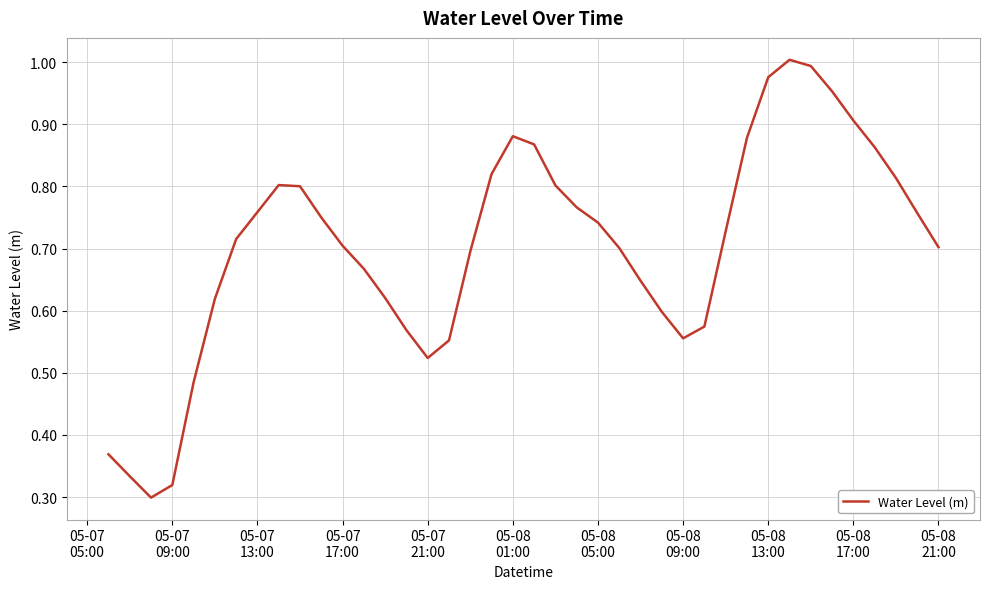

Reading left to right, extract all data points from this chart.

0.4	0.3	0.3	0.3	0.5	0.6	0.7	0.8	0.8	0.8	0.8	0.7	0.7	0.6	0.6	0.5	0.6	0.7	0.8	0.9	0.9	0.8	0.8	0.7	0.7	0.6	0.6	0.6	0.6	0.7	0.9	1.0	1.0	1.0	1.0	0.9	0.9	0.8	0.8	0.7